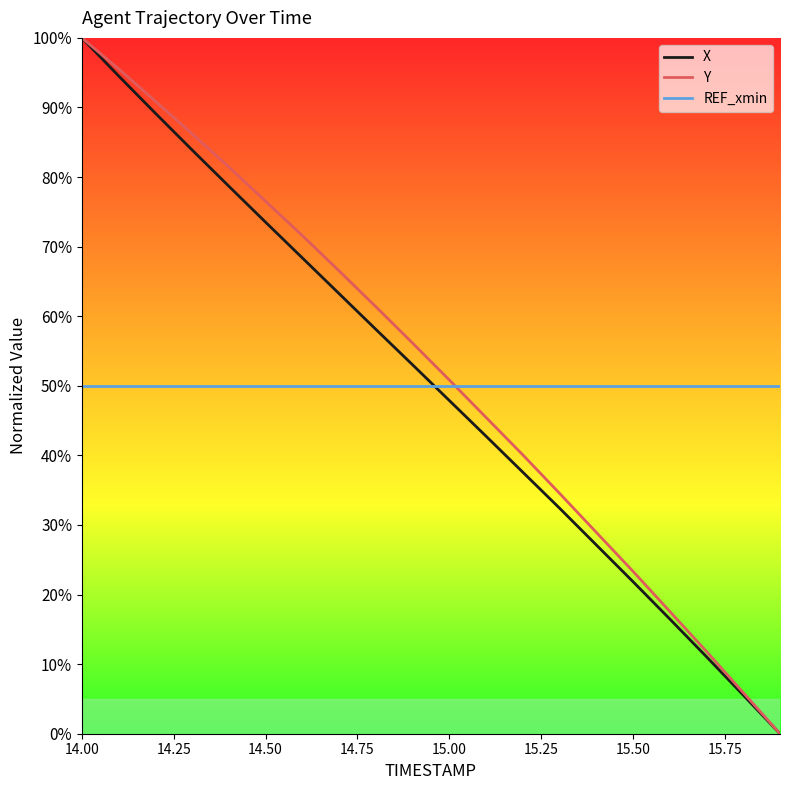

What is the maximum value shown in the chart?

100.0